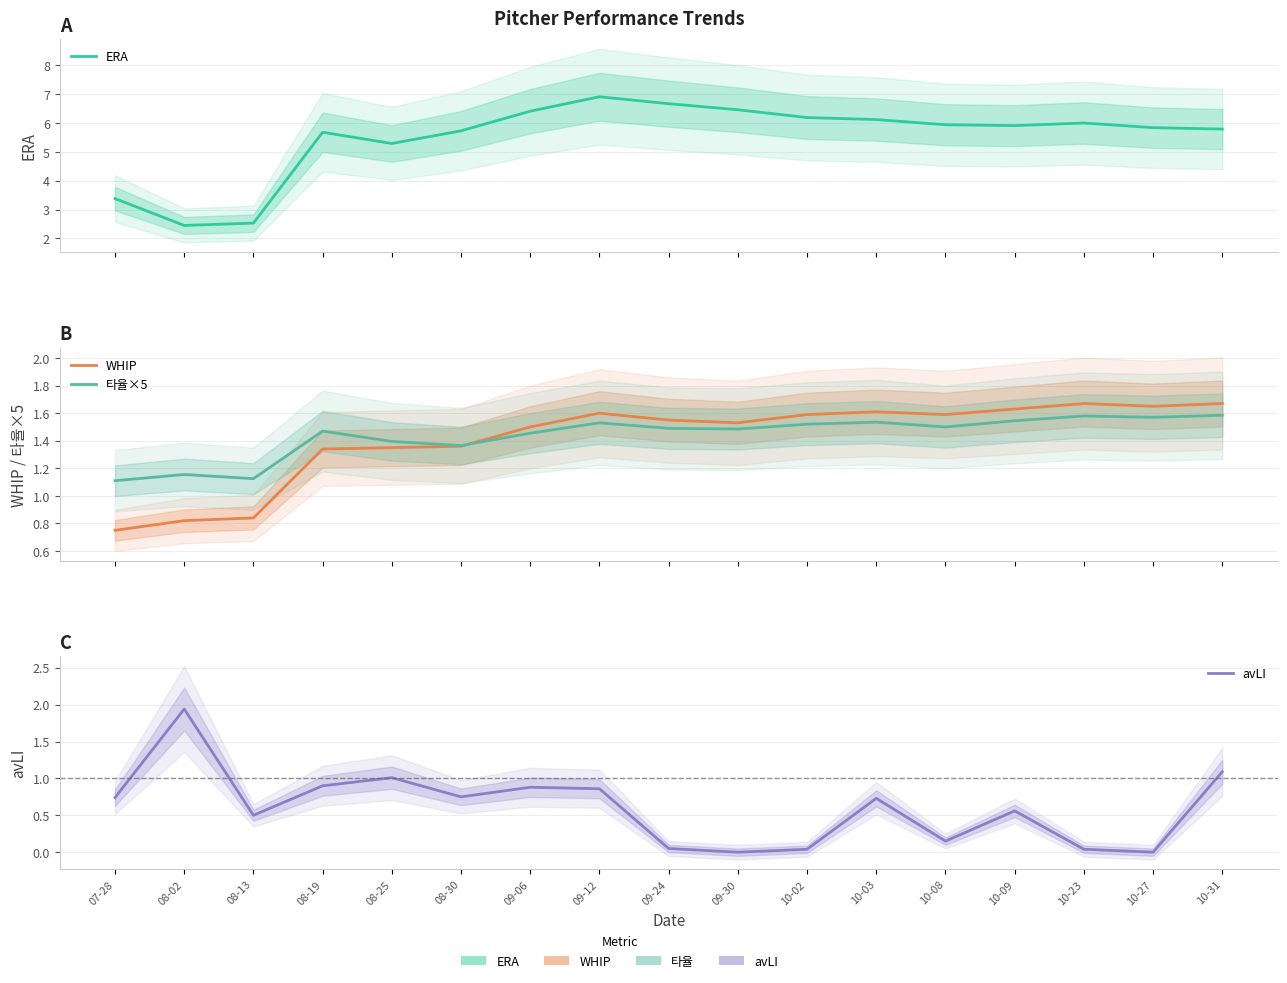

Which series has the largest range (max minus min)?

ERA